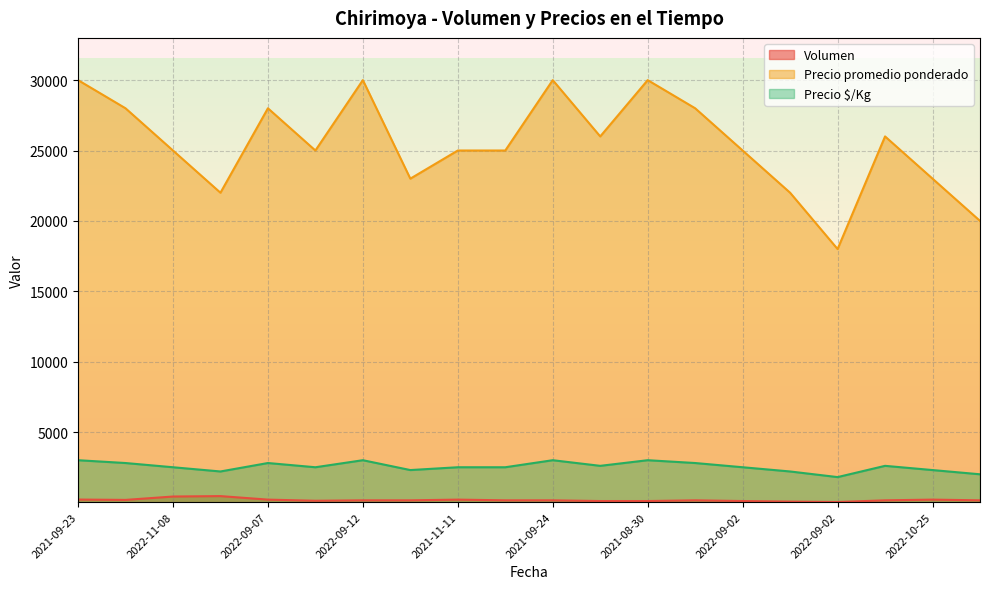

Which series has the widest spread of values?

Precio promedio ponderado